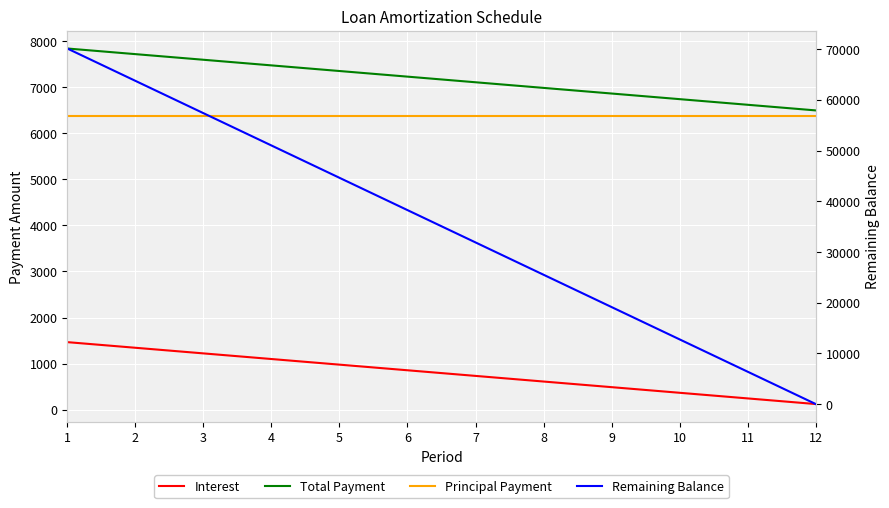

At how many categories does at least one series exceed 65885?

1